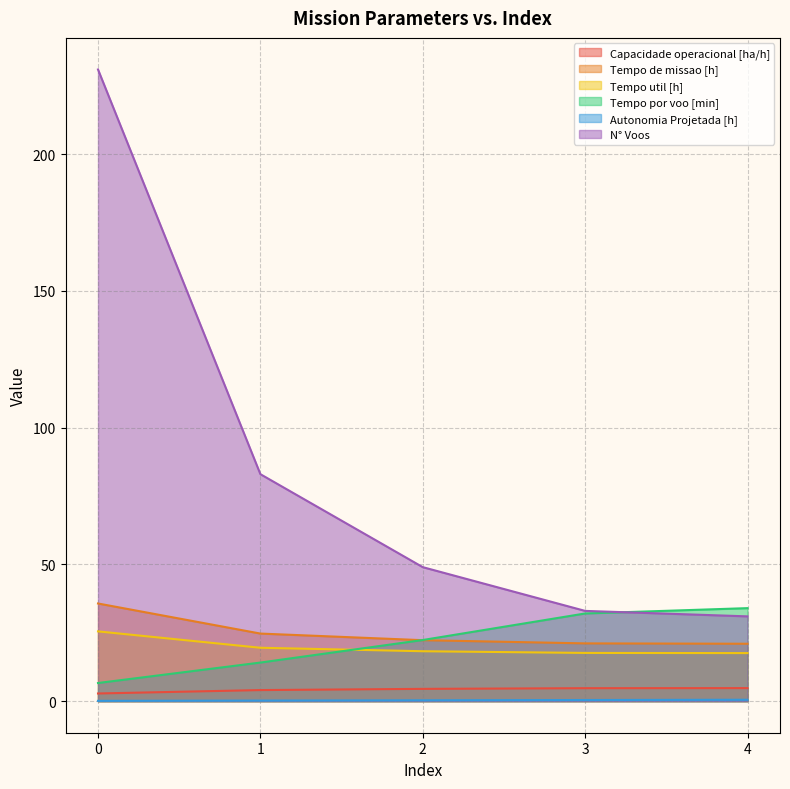

What is the total value across all series at 3?

109.0